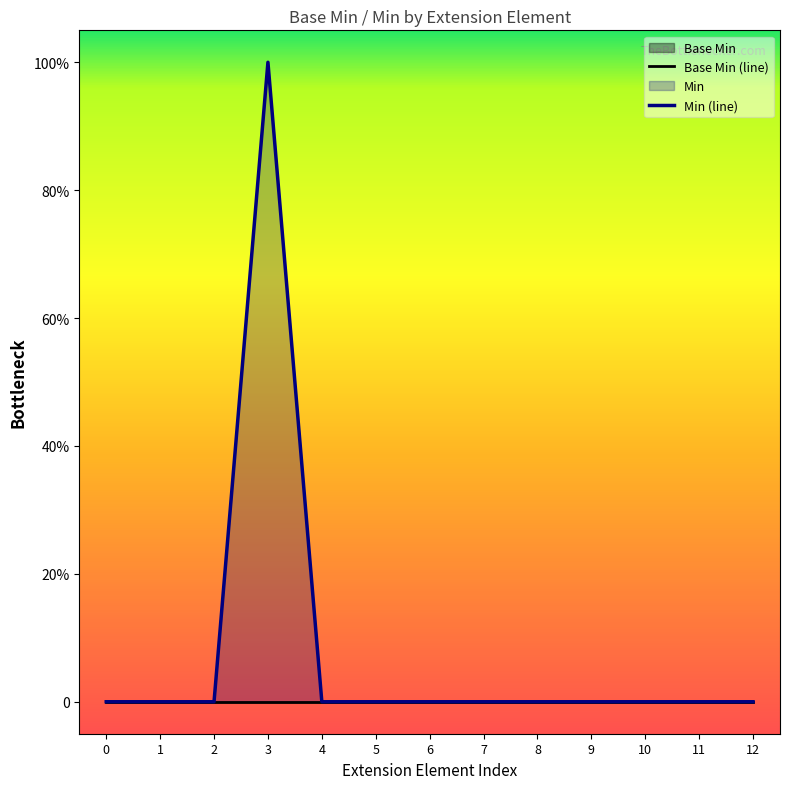

Which series has the largest range (max minus min)?

Min (line)